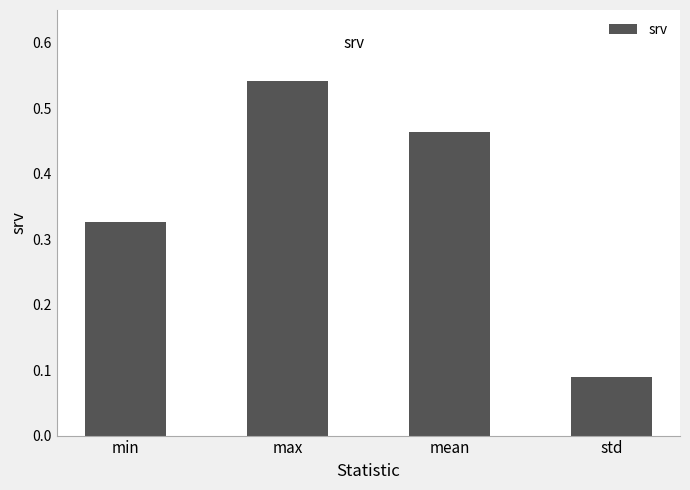

What is the sum of all values?

1.4